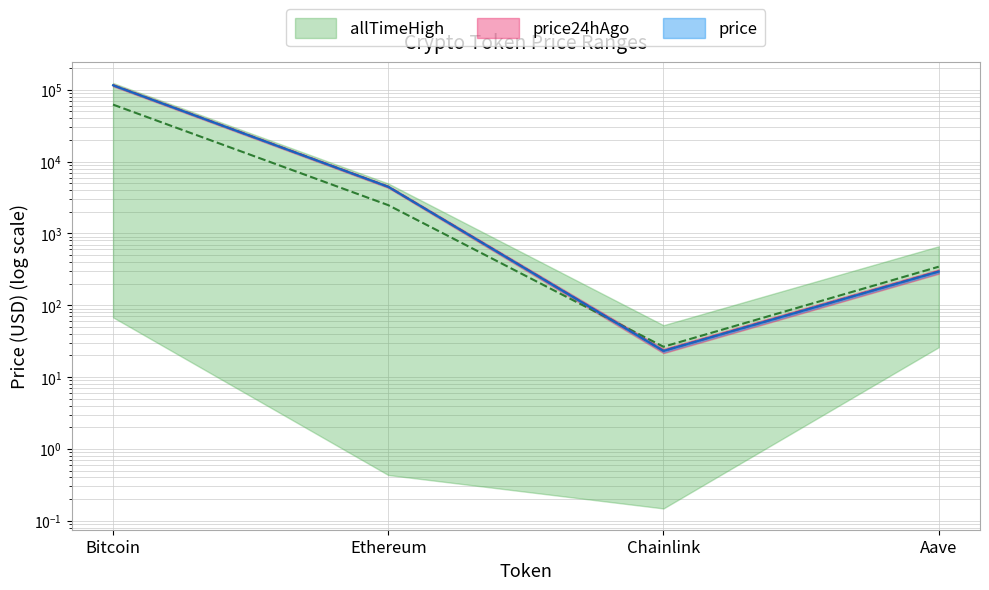

At which label does allTimeHigh reach its minimum?

Chainlink